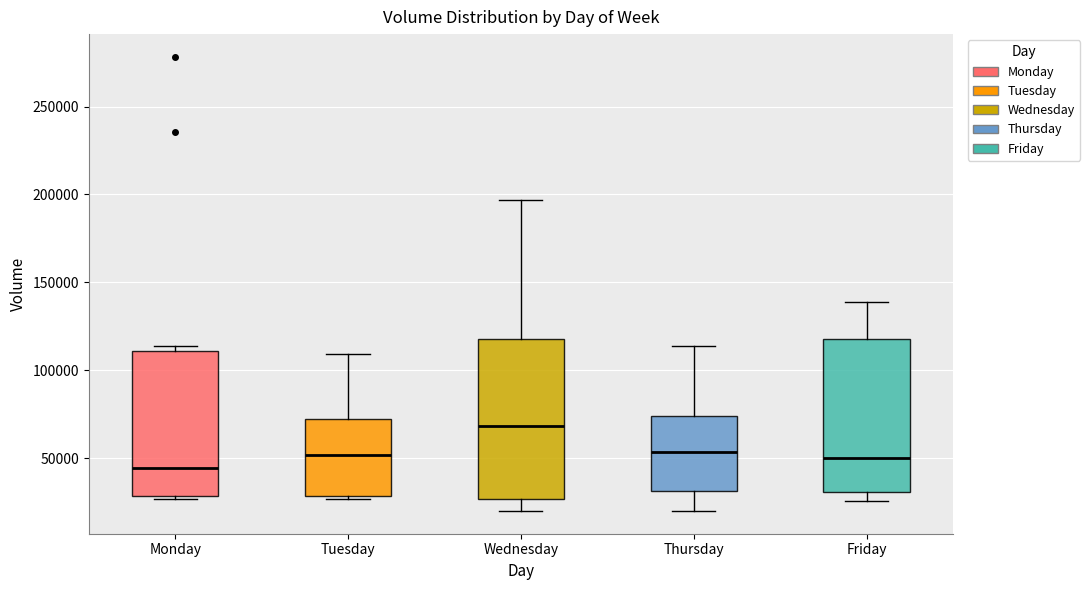

Reading left to right, read every box against the y-axis: the position of its median line, the range the box covers, and the ends of its whiskers. The values are not printed on the chart, so give them approximately, as read against the axis.

Monday: median 45000, box 30000 to 110000, whiskers 25000 to 115000
Tuesday: median 50000, box 30000 to 70000, whiskers 25000 to 110000
Wednesday: median 70000, box 25000 to 120000, whiskers 20000 to 195000
Thursday: median 55000, box 30000 to 75000, whiskers 20000 to 115000
Friday: median 50000, box 30000 to 120000, whiskers 25000 to 140000